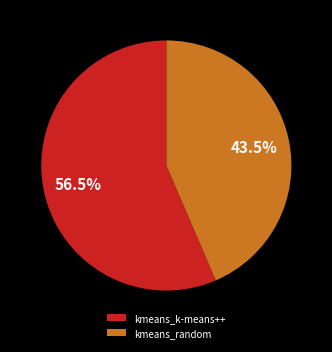

What is the smallest slice in the pie chart?

kmeans_random